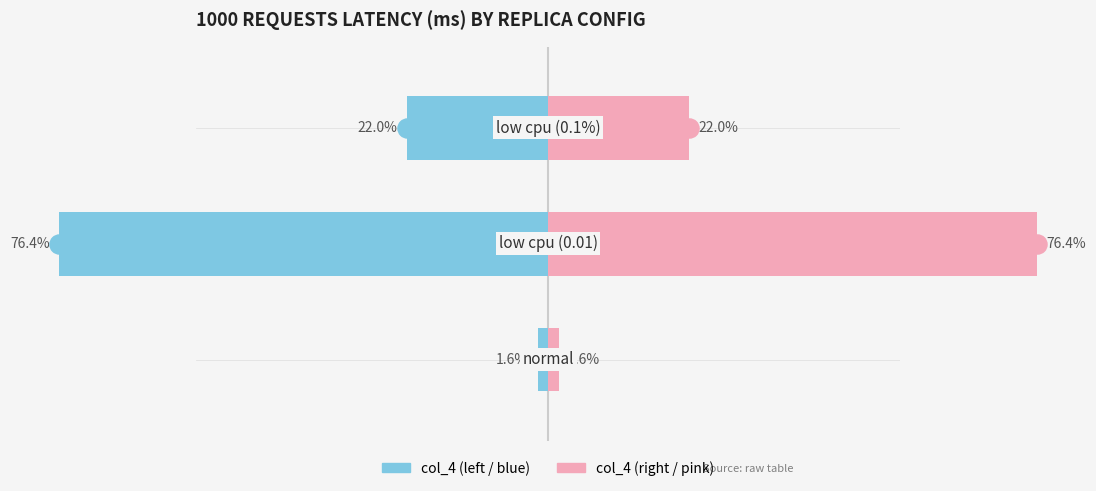

The value of col_4 (right view) at 2 is 33.2. True or false?

False